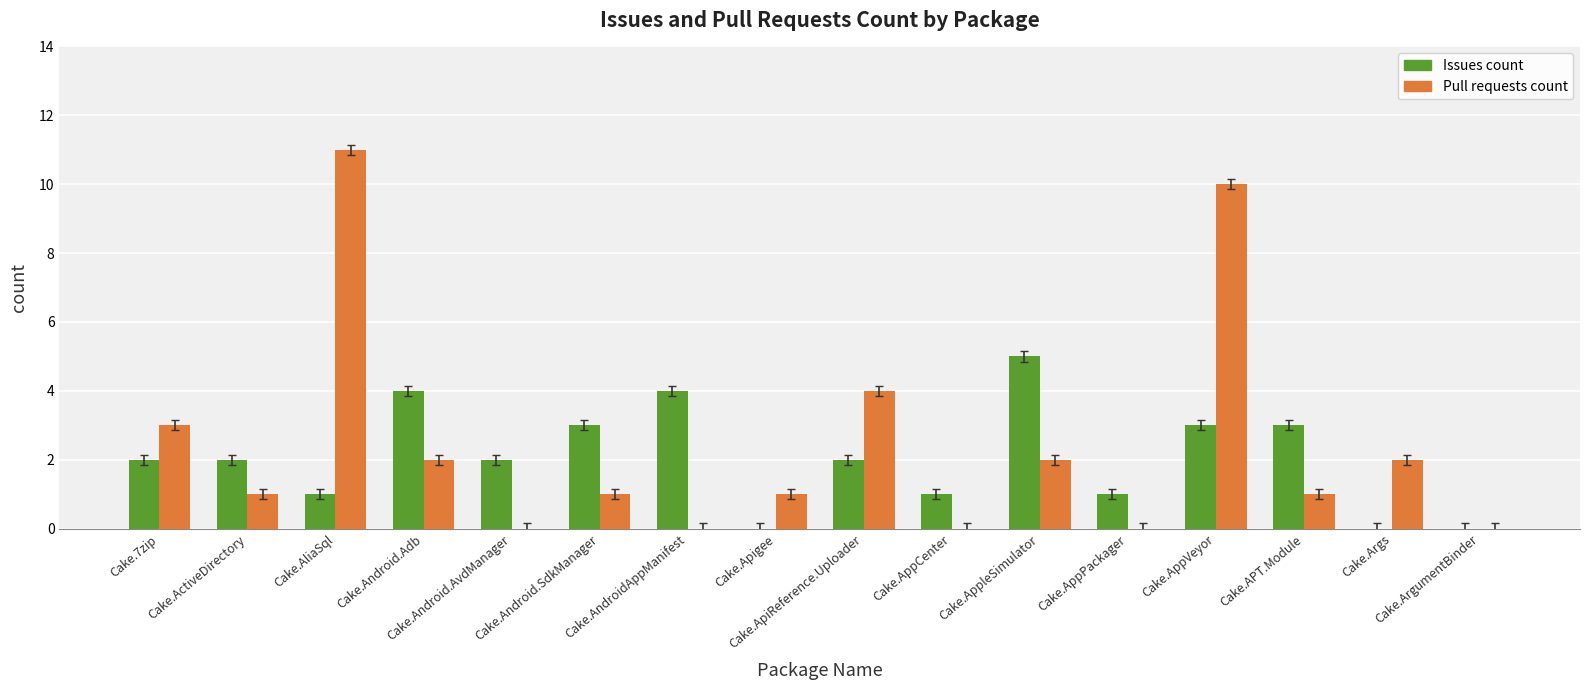

Reading left to right, transcribe all the data shown in this chart.

Issues count: Cake.7zip=2	Cake.ActiveDirectory=2	Cake.AliaSql=1	Cake.Android.Adb=4	Cake.Android.AvdManager=2	Cake.Android.SdkManager=3	Cake.AndroidAppManifest=4	Cake.Apigee=0	Cake.ApiReference.Uploader=2	Cake.AppCenter=1	Cake.AppleSimulator=5	Cake.AppPackager=1	Cake.AppVeyor=3	Cake.APT.Module=3	Cake.Args=0	Cake.ArgumentBinder=0
Pull requests count: Cake.7zip=3	Cake.ActiveDirectory=1	Cake.AliaSql=11	Cake.Android.Adb=2	Cake.Android.AvdManager=0	Cake.Android.SdkManager=1	Cake.AndroidAppManifest=0	Cake.Apigee=1	Cake.ApiReference.Uploader=4	Cake.AppCenter=0	Cake.AppleSimulator=2	Cake.AppPackager=0	Cake.AppVeyor=10	Cake.APT.Module=1	Cake.Args=2	Cake.ArgumentBinder=0